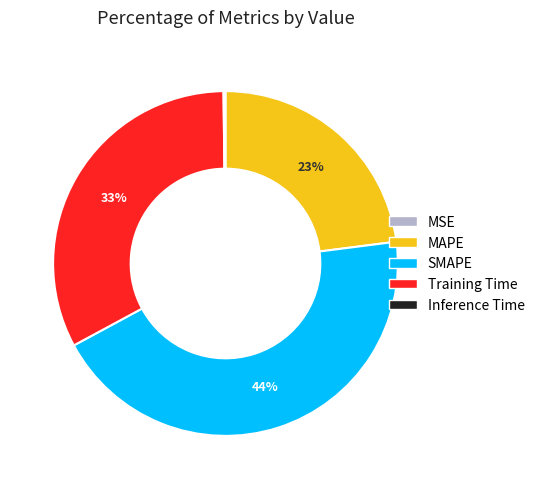

Is there any slice that represents more than half of the pie?

No